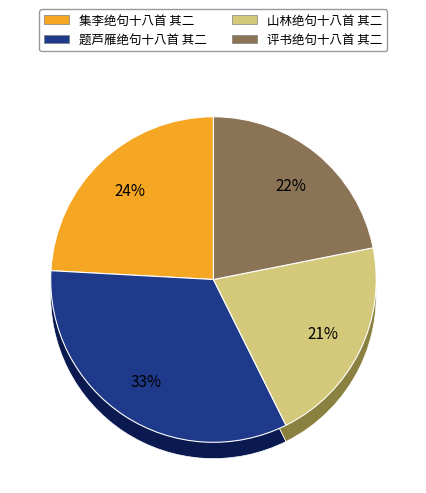

To the nearest percent, what is the difference between the 评书绝句十八首 其二 and 题芦雁绝句十八首 其二 slice percentages?

11%